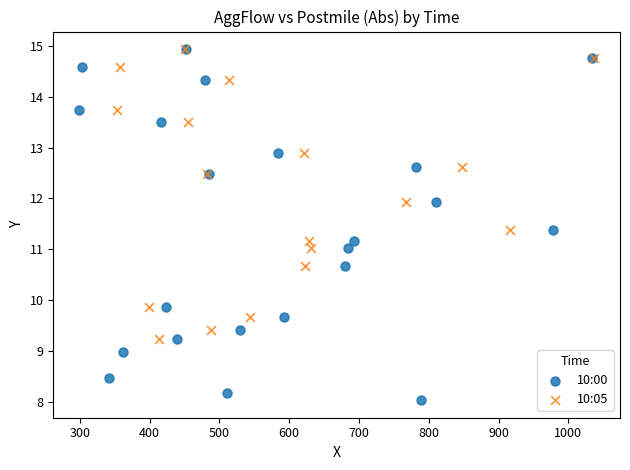

Which series has the widest spread of Y values?

10:00